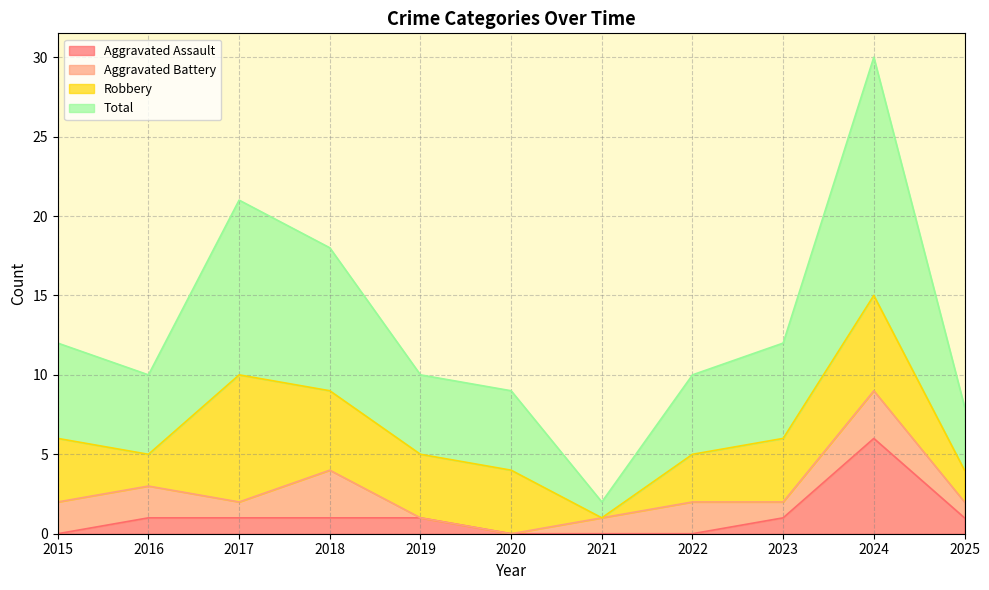

Which category has the highest value in the Aggravated Assault series?

2024